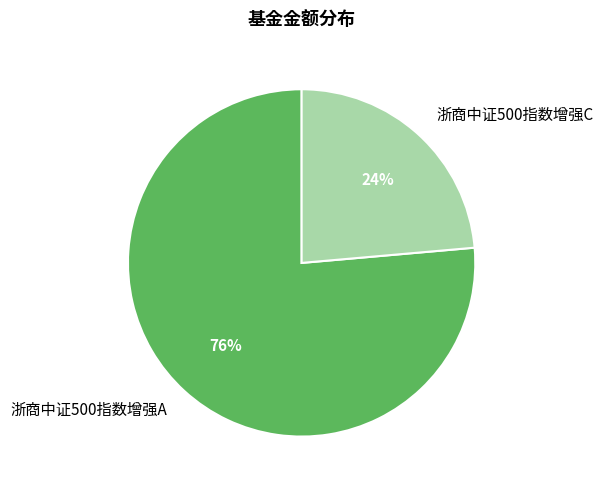

What is the smallest slice in the pie chart?

浙商中证500指数增强C